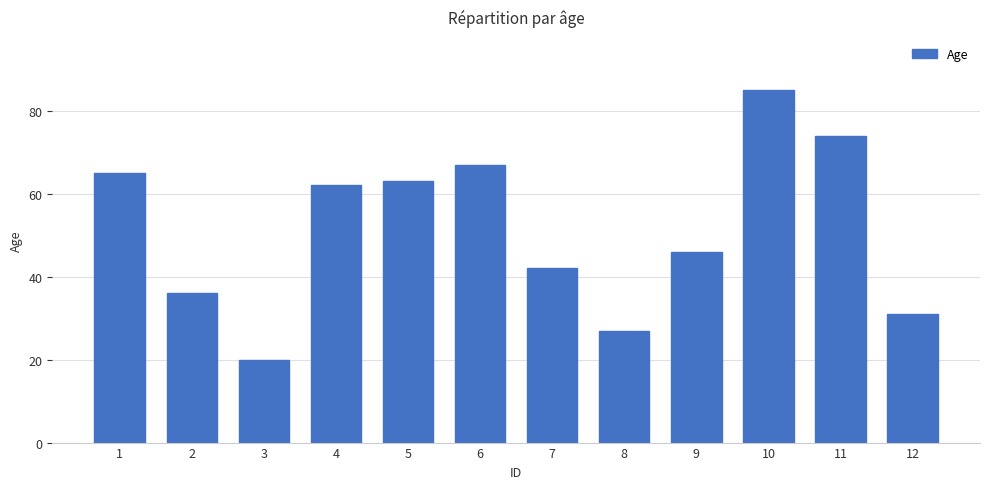

What is the difference between the values at 4 and 12?

31